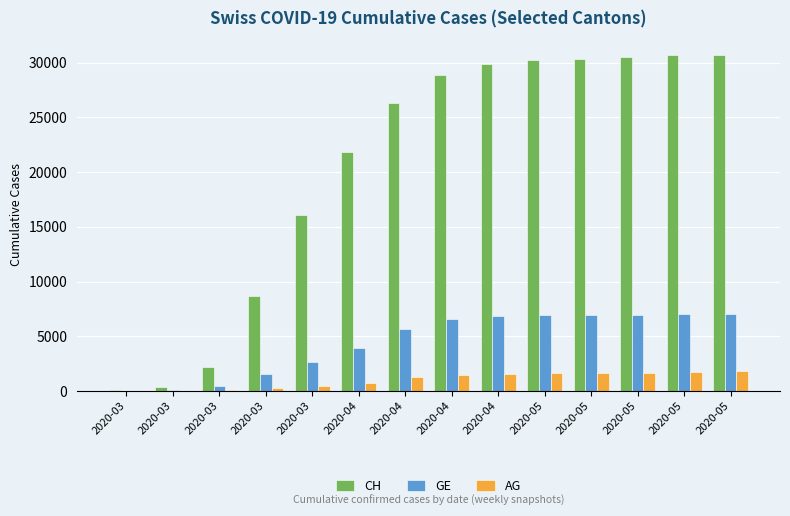

Reading left to right, transcribe all the data shown in this chart.

CH: 38	336	2219	8707	16060	21804	26336	28877	29905	30251	30380	30506	30672	30746
GE: 9	44	425	1549	2638	3928	5658	6575	6813	6899	6934	6982	7049	7056
AG: 4	14	43	235	485	702	1246	1497	1574	1616	1631	1662	1742	1775